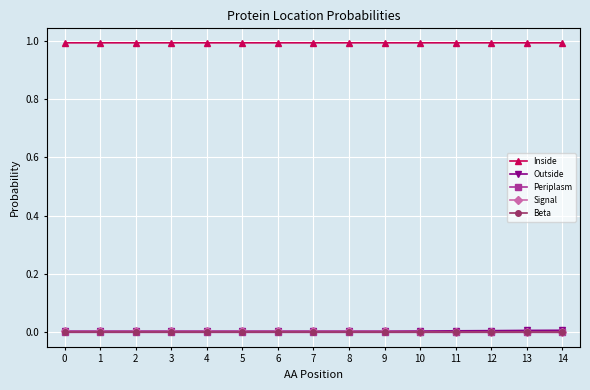

True or false: Inside and Signal cross at least once.

False